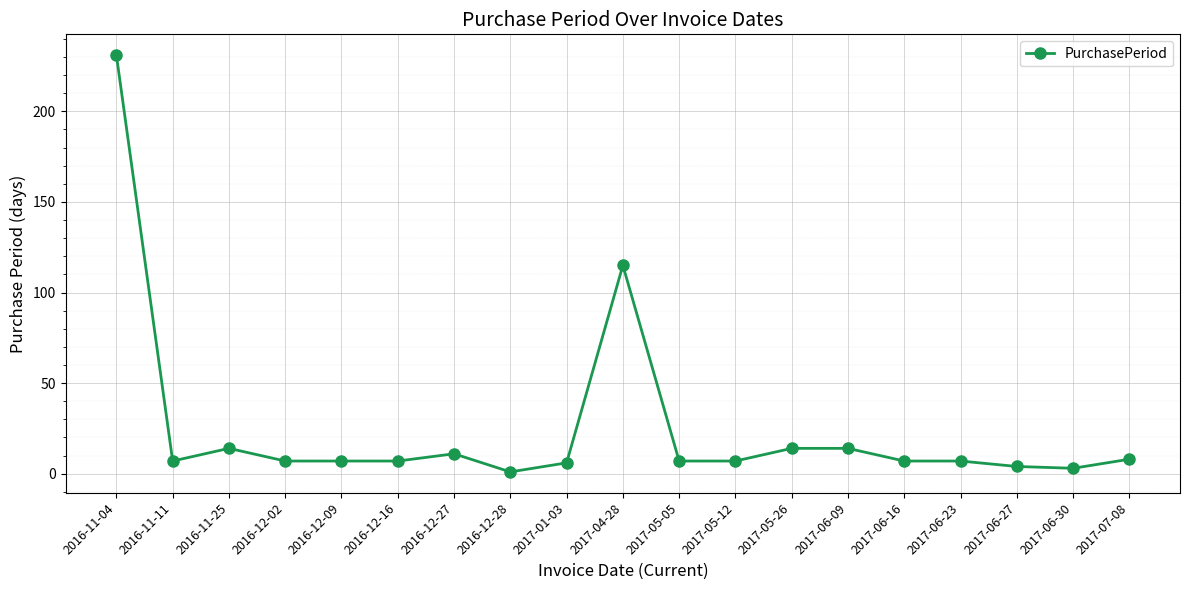

What is the ratio of the value at 2016-12-09 to the value at 2017-01-03?

1.2